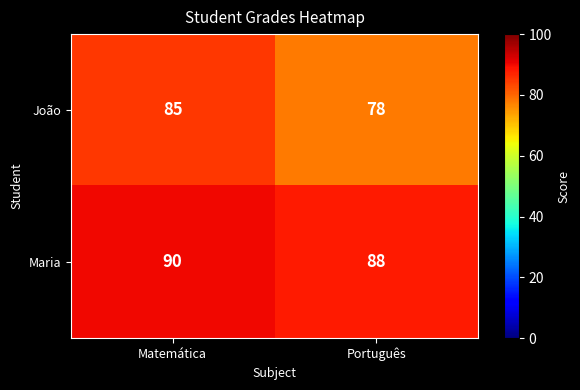

What is the sum of the João values at Matemática and Português?

163